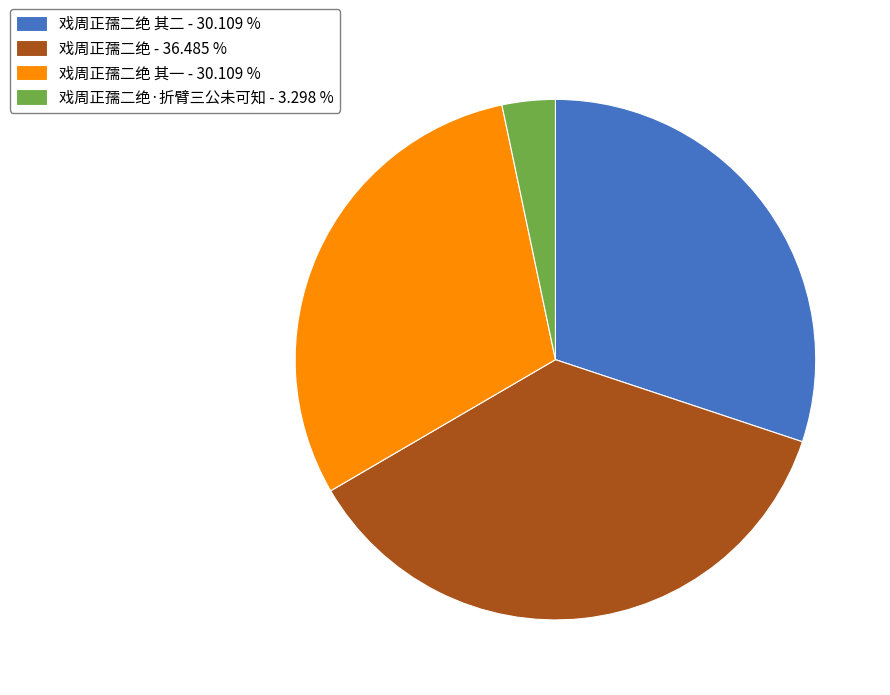

Does 戏周正孺二绝 其二 - 30.109 % account for over 50% of the chart?

No